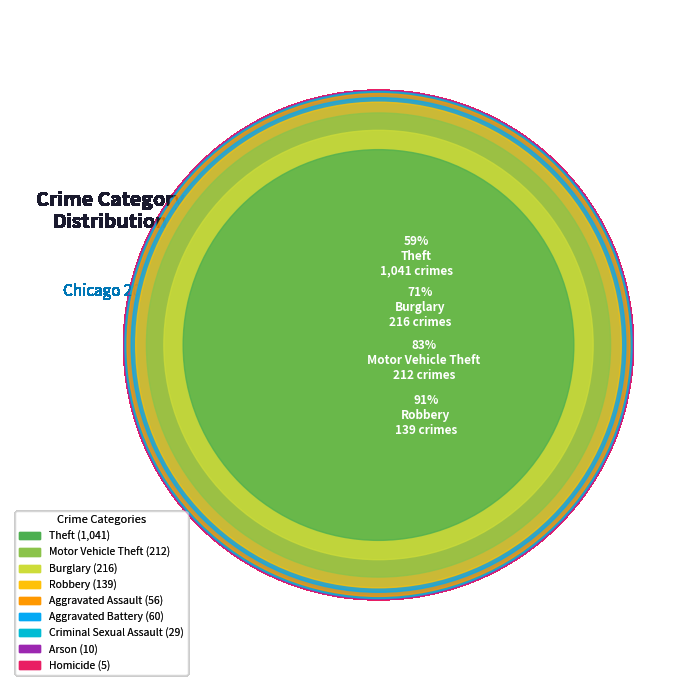

Does Motor Vehicle Theft account for over 50% of the chart?

No